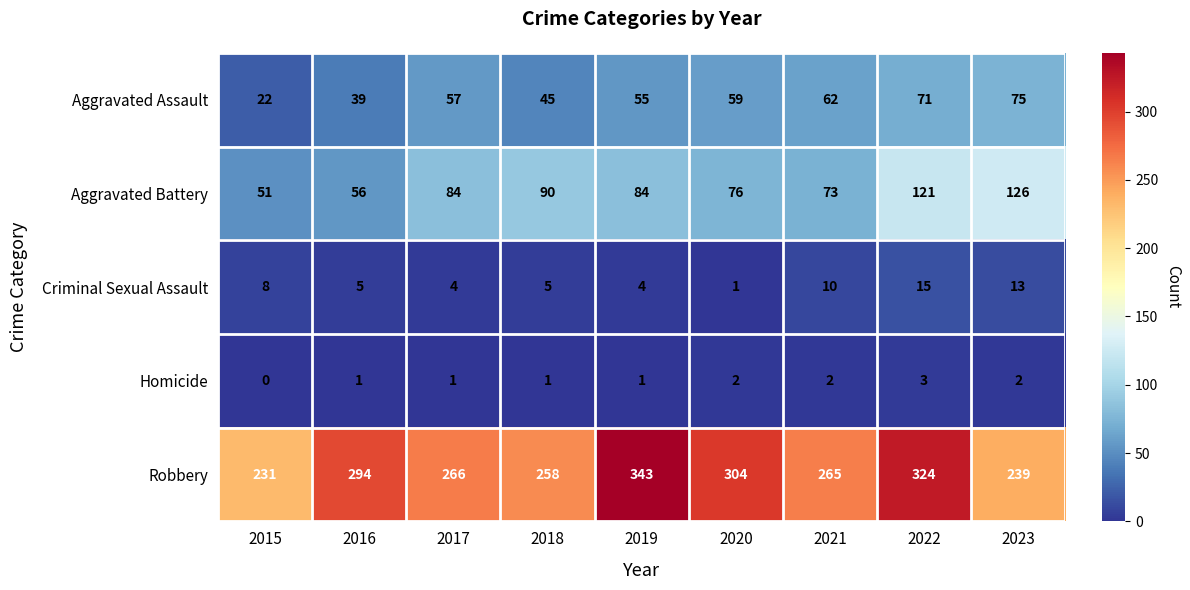

Is it true that Homicide equals 3 at 2021?

False